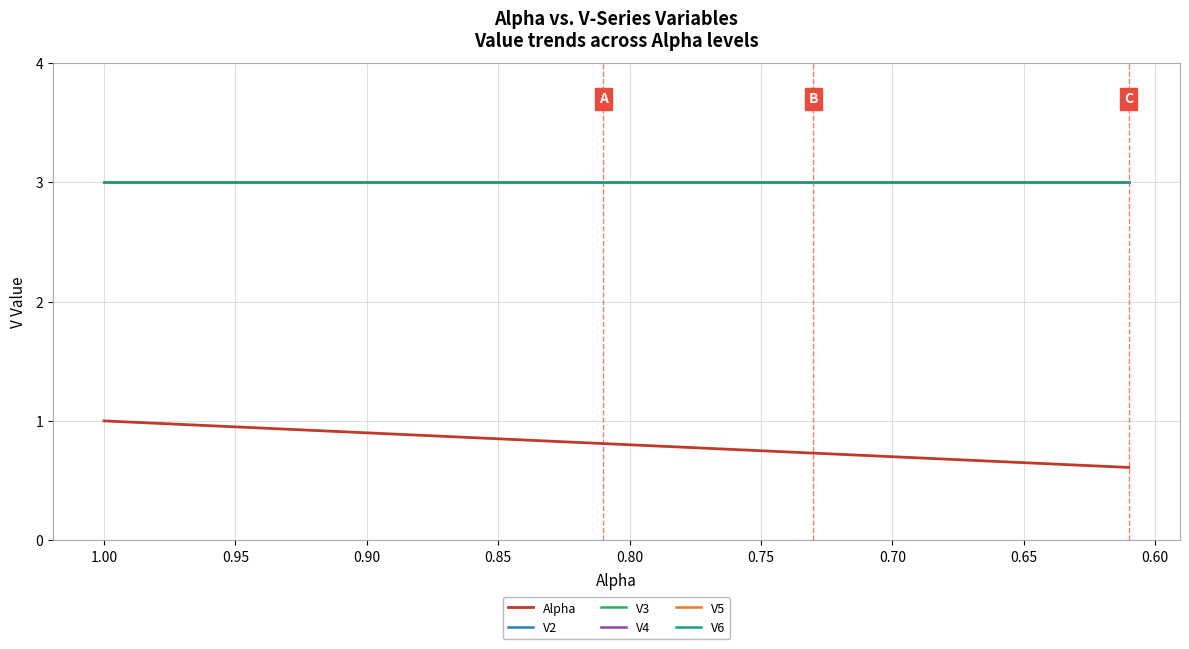

Which series has the largest range (max minus min)?

Alpha